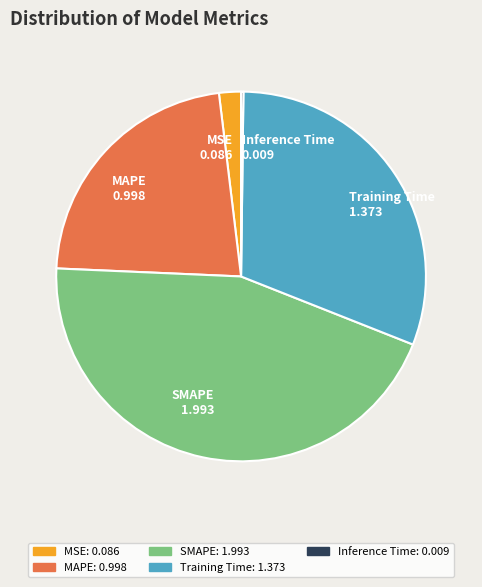

What is the largest slice in the pie chart?

SMAPE